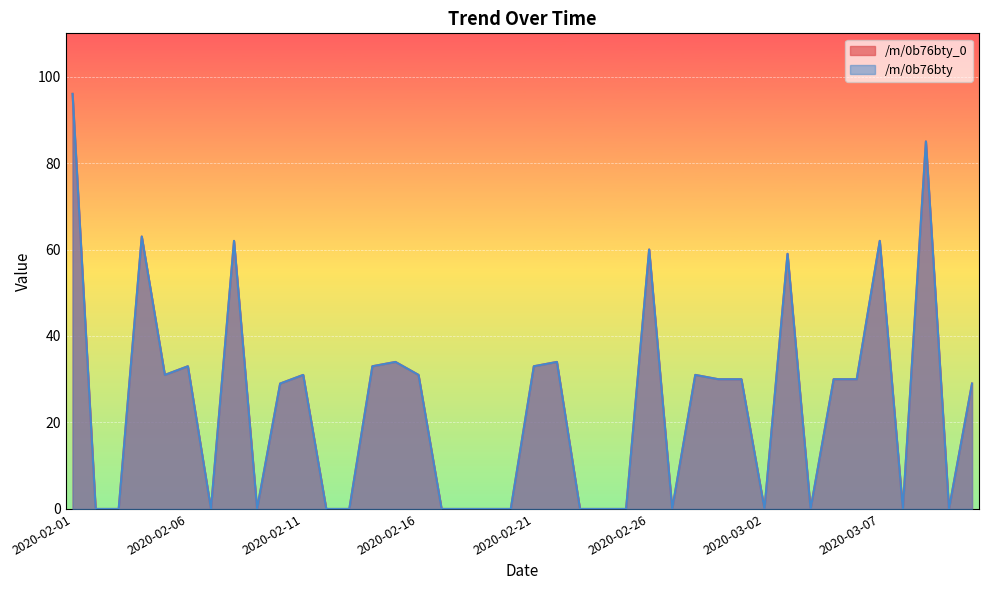

How many categories are shown in the chart?

40